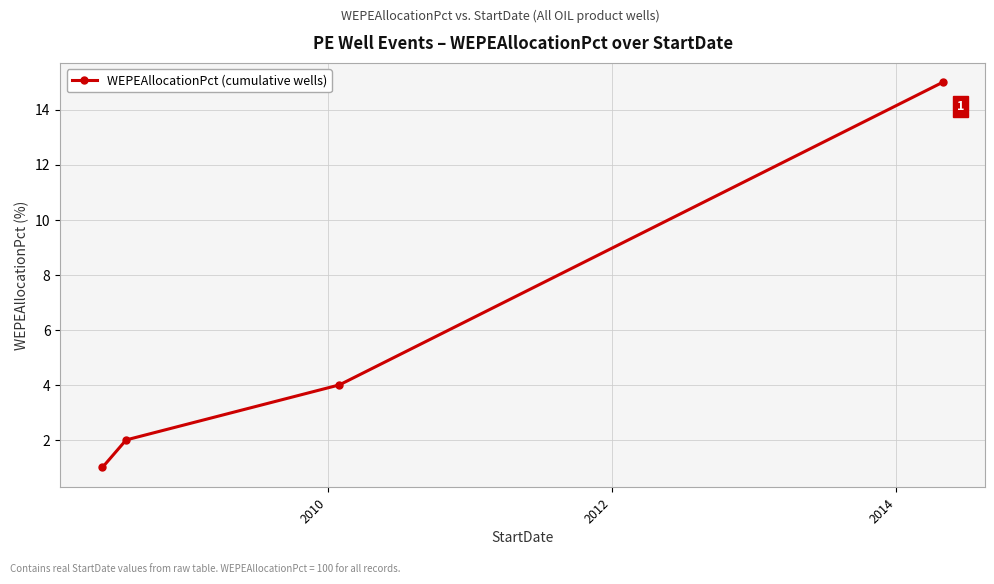

What is the value of the 1st point from the left?

1